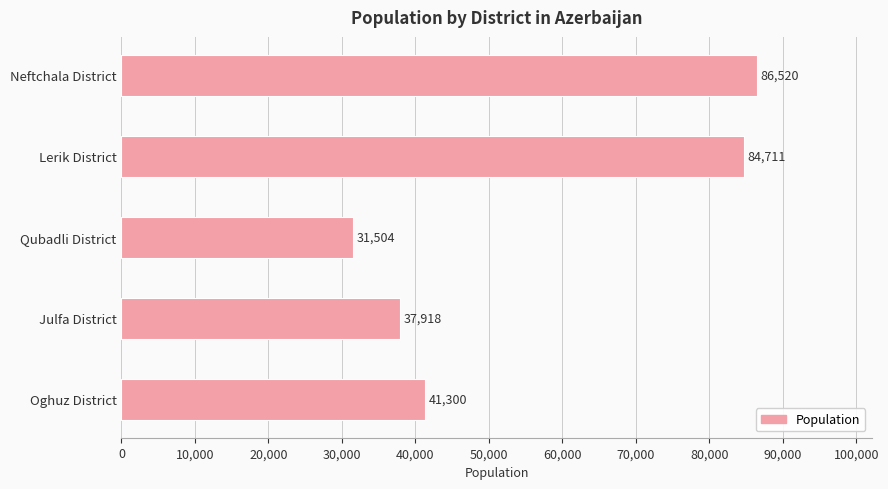

What is the sum of all values?

281953